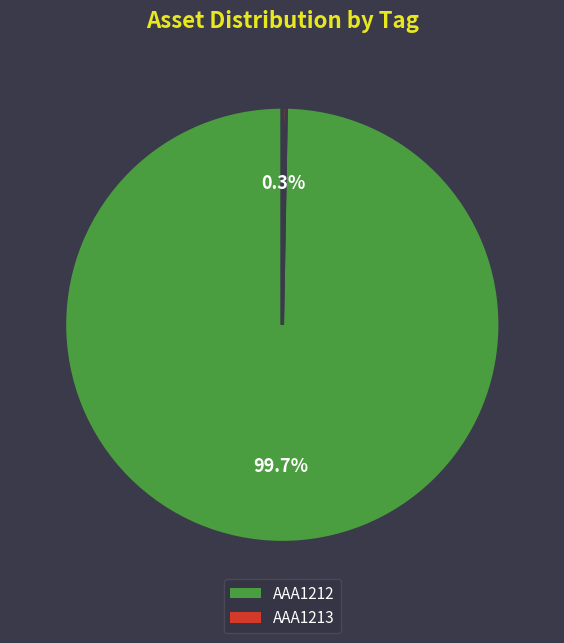

Is it true that AAA1212 is 100% of the pie?

True